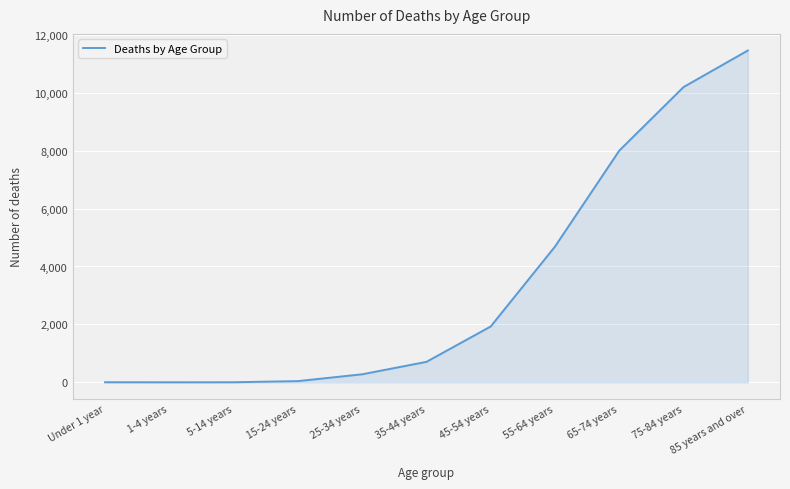

Which has a higher value, 25-34 years or 35-44 years?

35-44 years